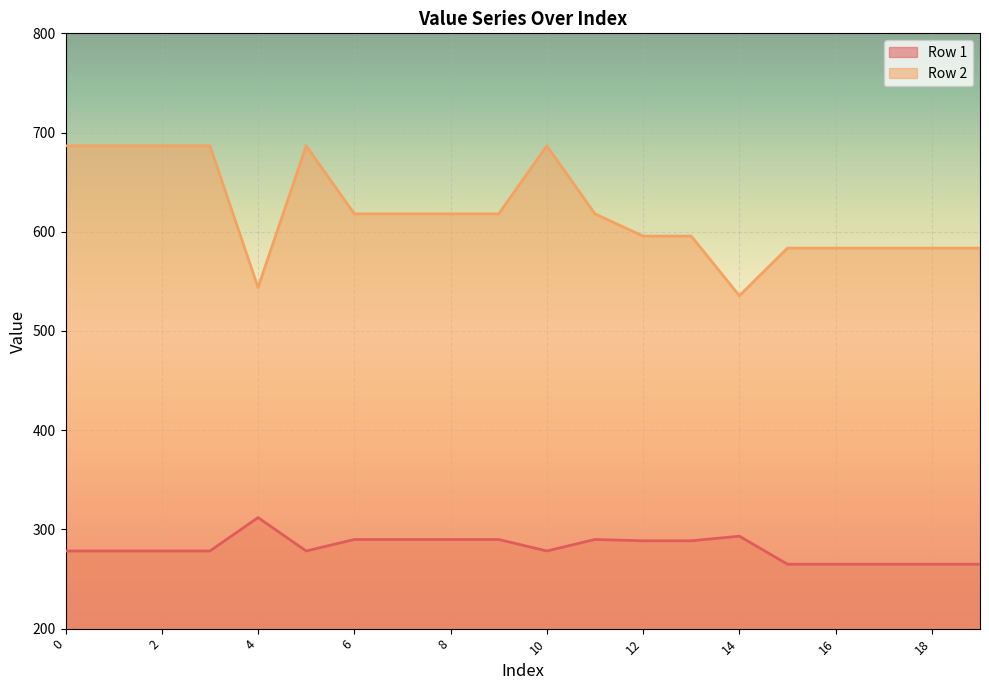

True or false: Row 1 and Row 2 cross at least once.

False